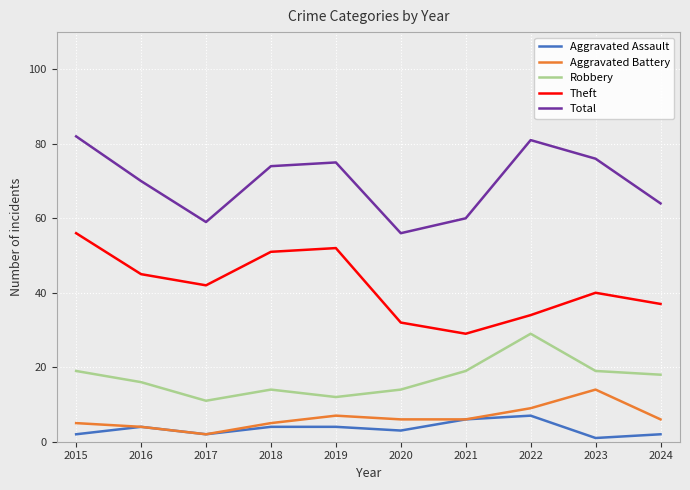

Which series has the largest range (max minus min)?

Theft